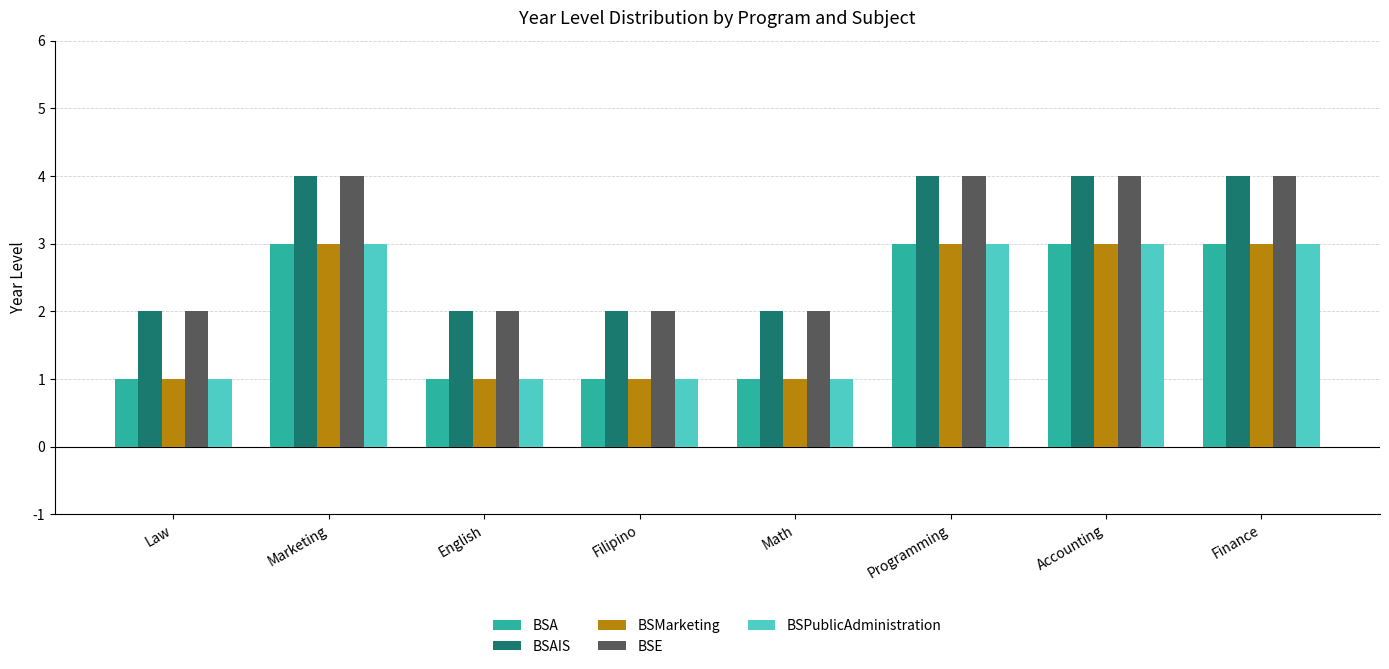

How many BSAIS values are between 2 and 4?

8